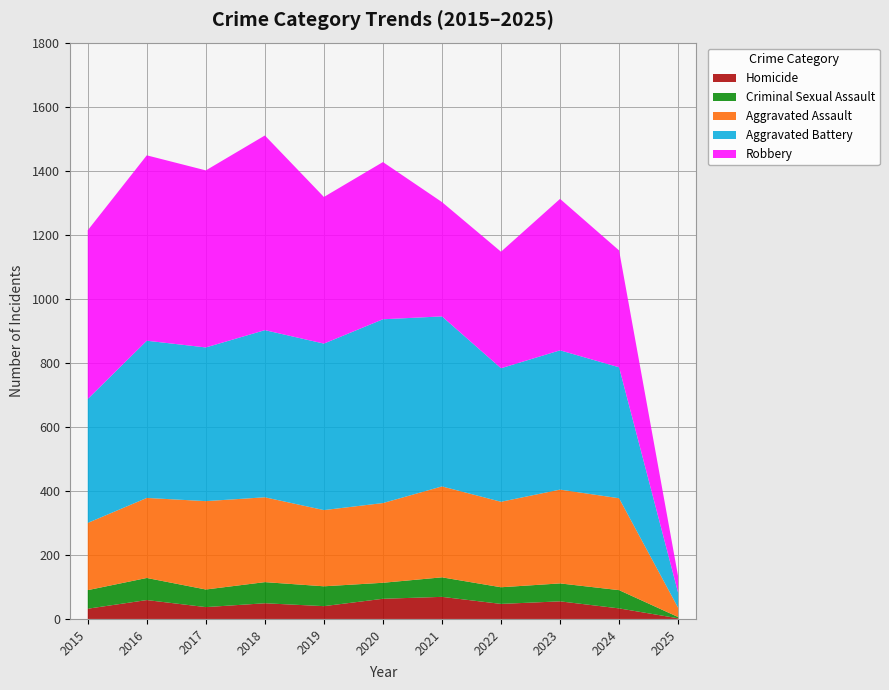

Reading right to left, extract all data points from this chart.

Aggravated Assault: 29	287	293	267	284	249	238	265	276	250	210
Aggravated Battery: 47	409	435	417	531	574	520	522	480	491	387
Criminal Sexual Assault: 4	57	56	52	61	50	62	66	55	69	58
Homicide: 2	33	55	47	69	63	40	49	37	59	32
Robbery: 51	365	473	364	357	491	458	608	553	579	527